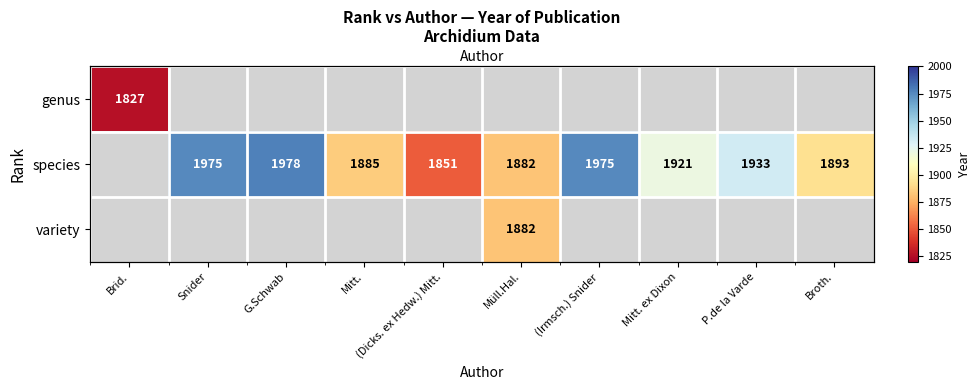

Between Broth. and G.Schwab, which is larger?

Broth.